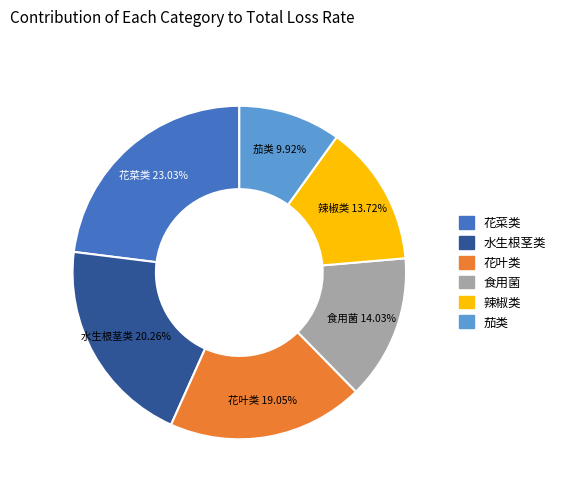

What is the ratio of the value at 花叶类 to the value at 花菜类?

0.8